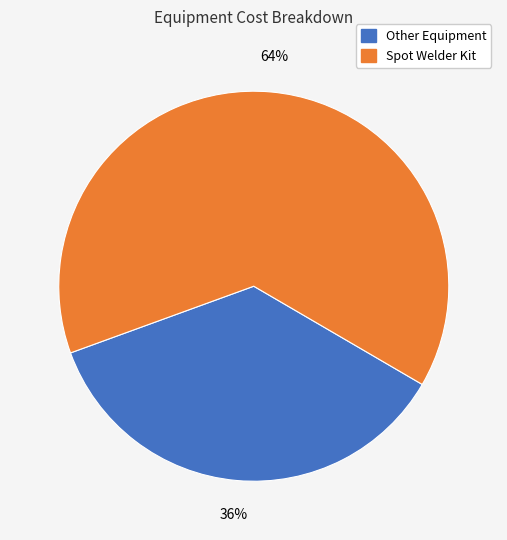

Rank the categories by value from highest to lowest.

Spot Welder Kit, Other Equipment